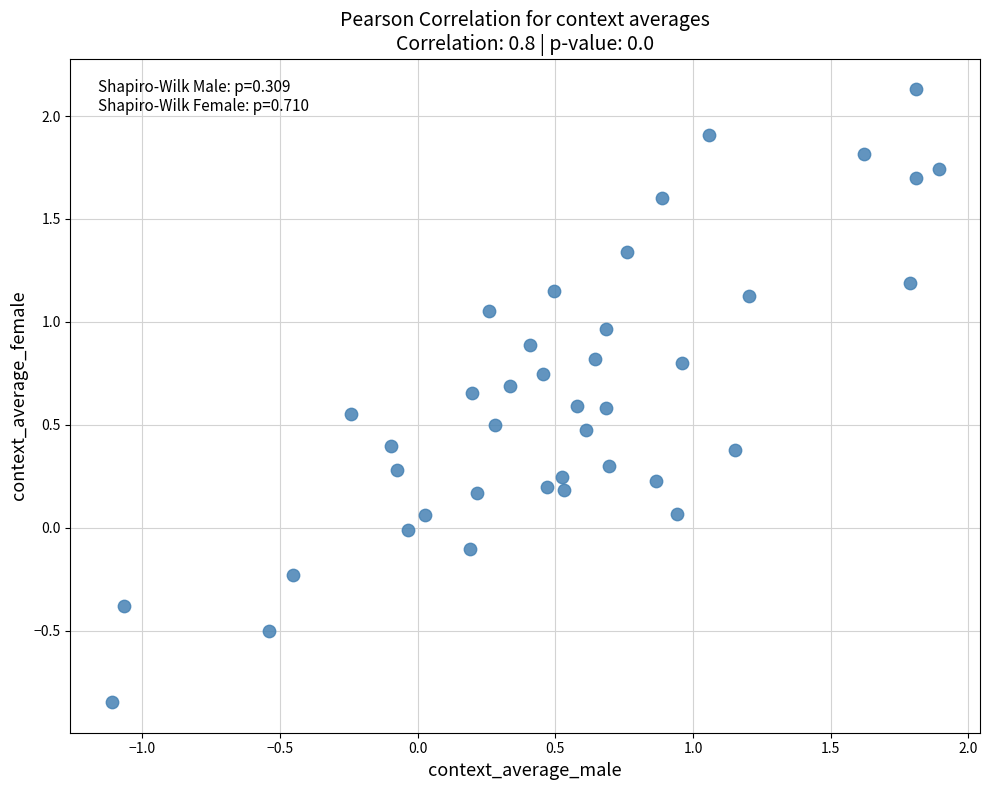

What is the range of X values (max minus min)?

3.0